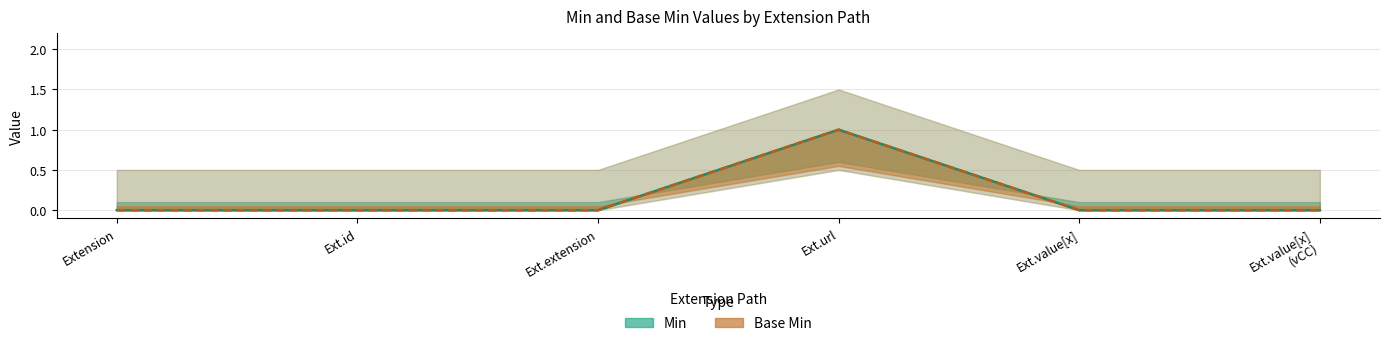

Reading left to right, what are all the values shown in this chart?

Min: 0	0	0	1	0	0
Base Min: 0	0	0	1	0	0